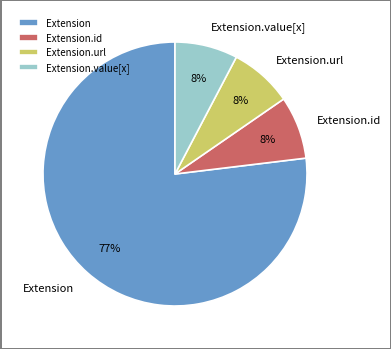

Approximately how many times larger is the value at Extension.value[x] compared to Extension.url?

1.0